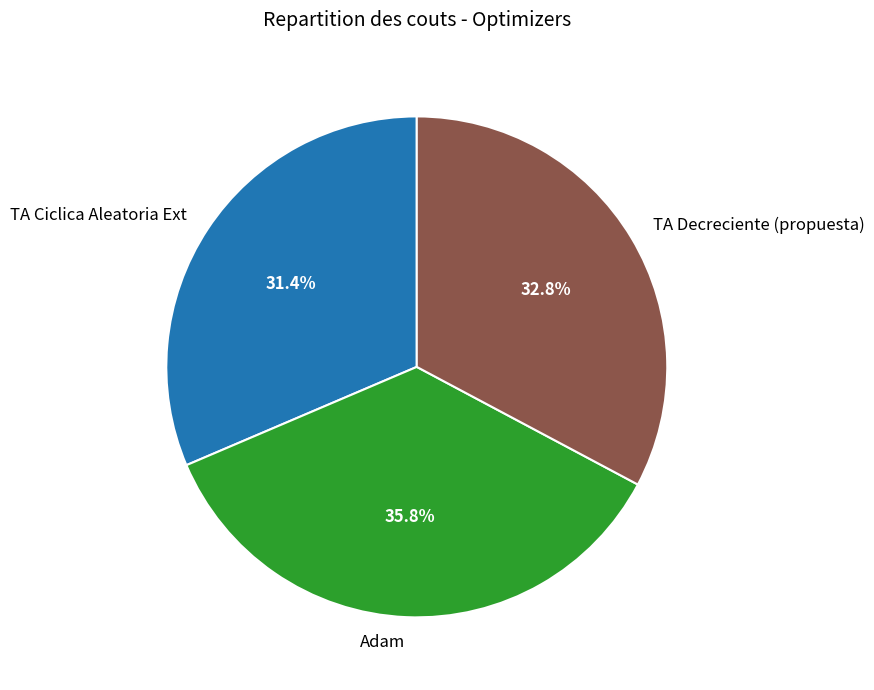

To the nearest percent, what is the difference between the TA Ciclica Aleatoria Ext and Adam slice percentages?

4%